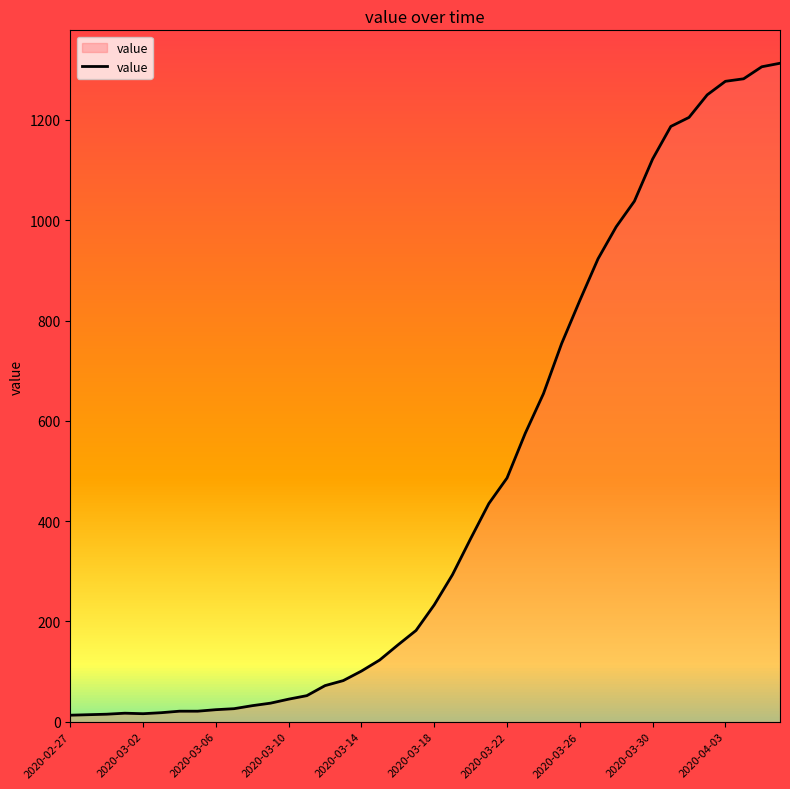

How many lines are shown in the chart?

1